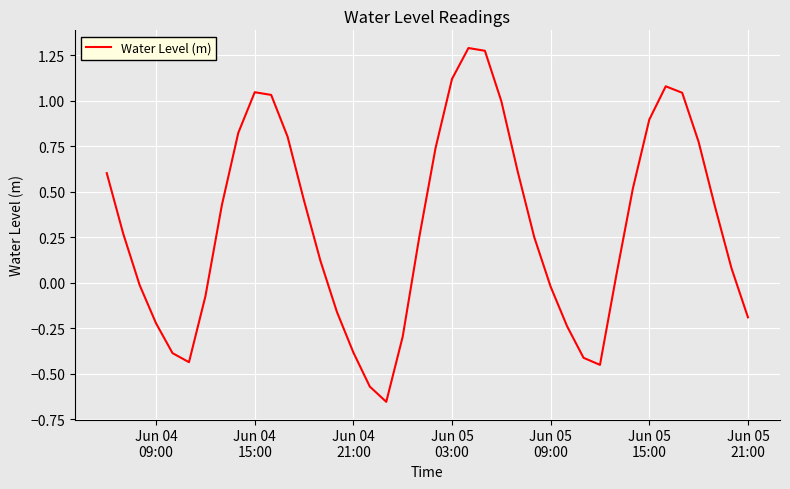

What is the difference between the maximum and minimum values?

1.9